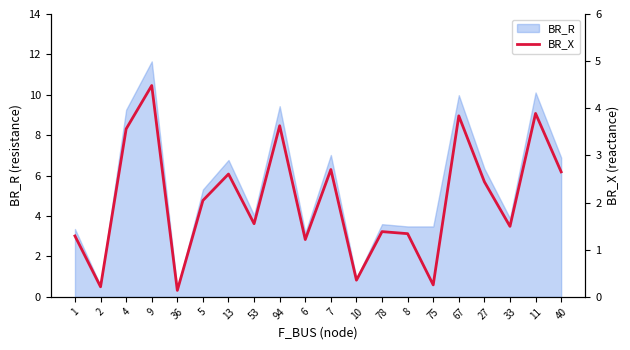

What is the label of the 8th point from the right?

78